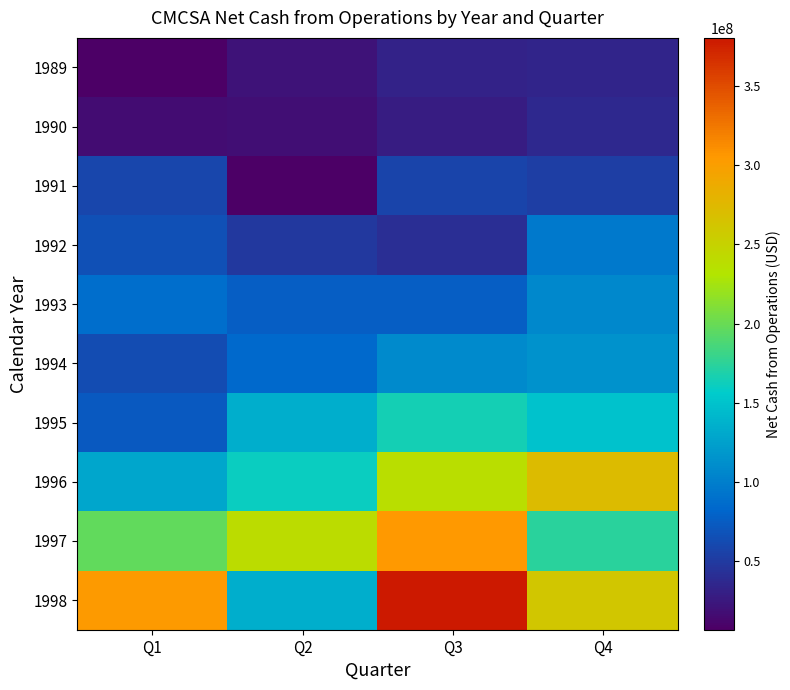

Reading left to right, list all the values displayed in this chart.

1989: Q1=6600000	Q2=20200000	Q3=31700000	Q4=34100000
1990: Q1=15900000	Q2=17300000	Q3=28400000	Q4=36000000
1991: Q1=57900000	Q2=8000000	Q3=57300000	Q4=53000000
1992: Q1=65800000	Q2=48000000	Q3=41500000	Q4=97000000
1993: Q1=87100000	Q2=76600000	Q3=75300000	Q4=106900000
1994: Q1=62200000	Q2=85400000	Q3=107500000	Q4=113900000
1995: Q1=72800000	Q2=134000000	Q3=164900000	Q4=149000000
1996: Q1=128100000	Q2=161100000	Q3=238100000	Q4=272300000
1997: Q1=197400000	Q2=239000000	Q3=305700000	Q4=173900000
1998: Q1=303100000	Q2=135000000	Q3=380500000	Q4=261100000